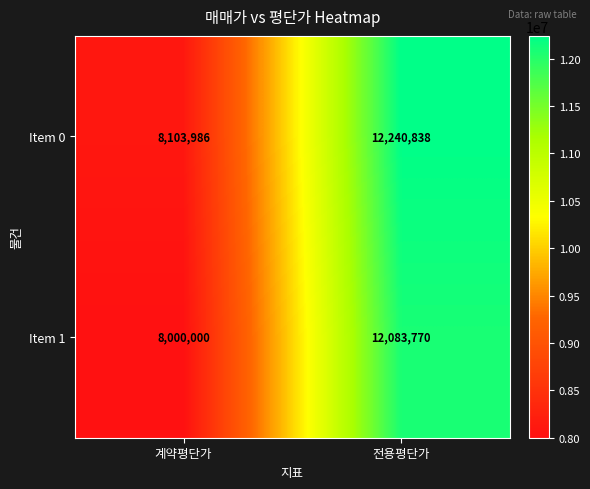

Count the number of categories in the chart.

2